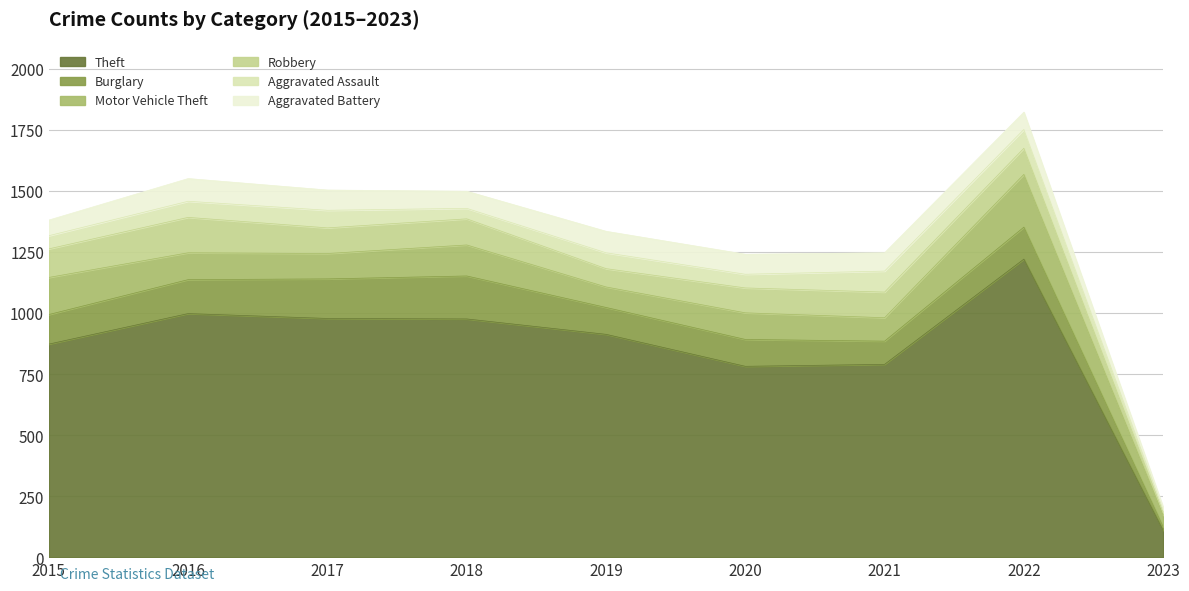

What is the value of the Theft point at the 8th from the left?

1222